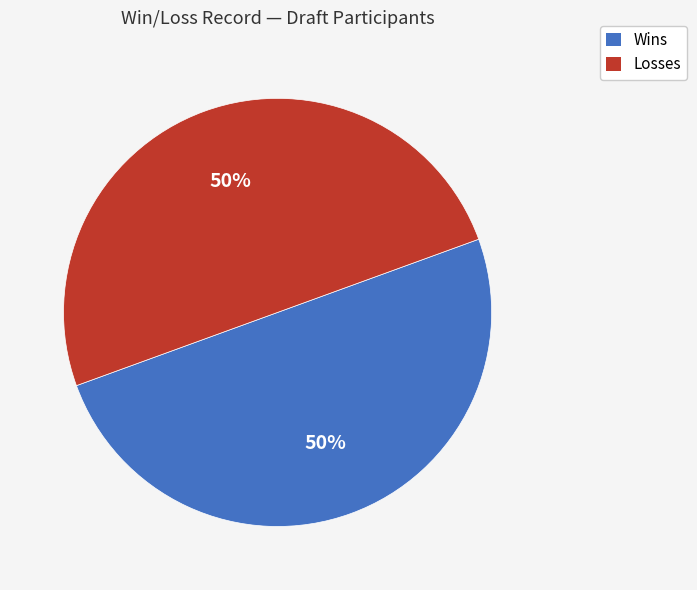

How many segments does this pie chart have?

2